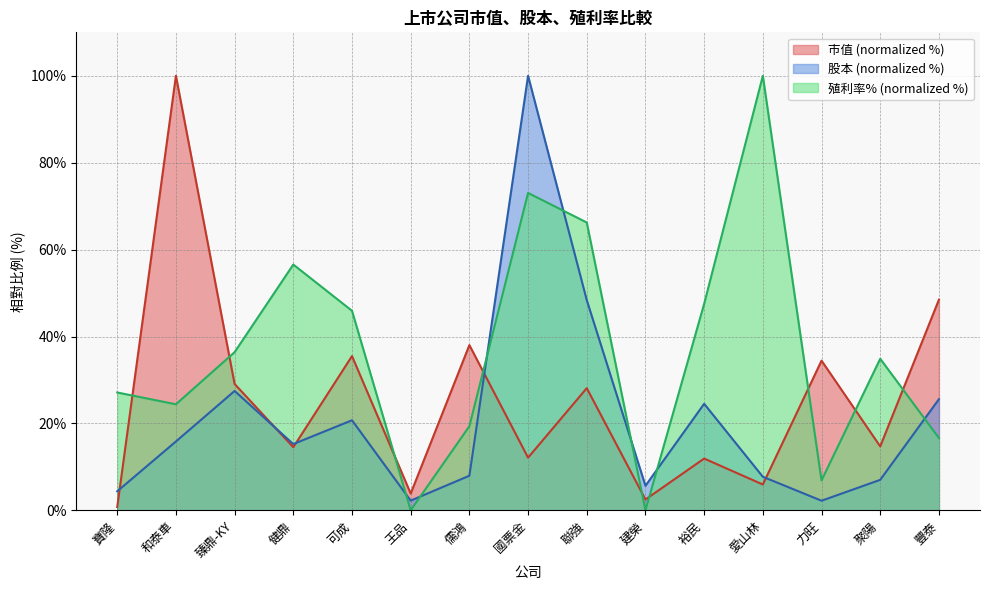

How many data points does each series have?

15